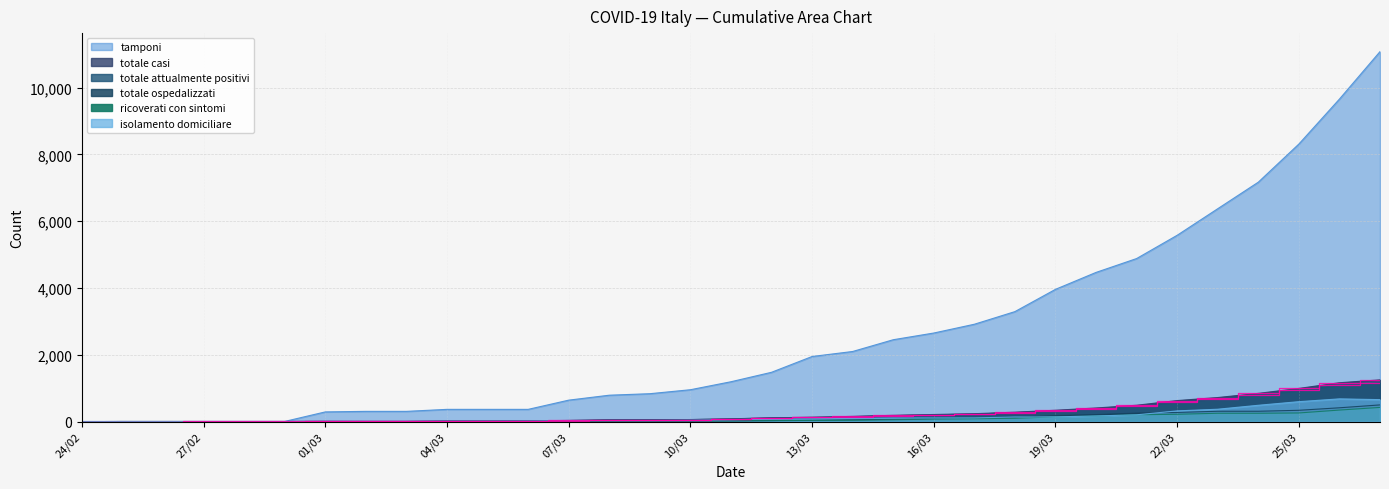

Is it true that totale_attualmente_positivi equals 148 at 17/03?

False